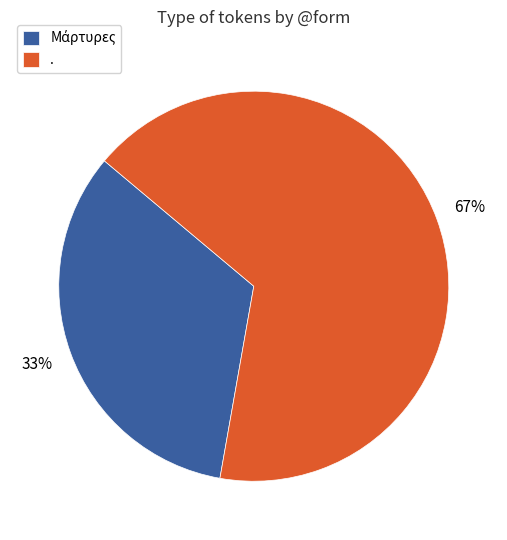

Which category has the biggest portion of the pie?

.